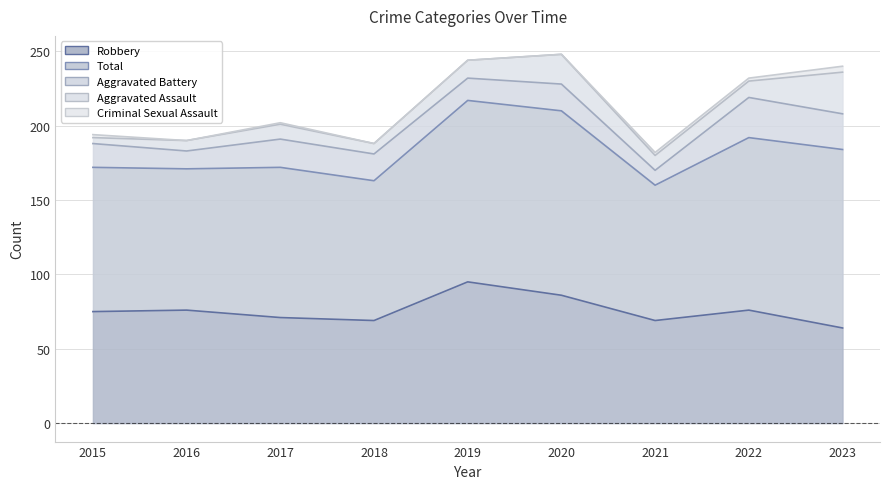

Does the chart have visible grid lines?

Yes